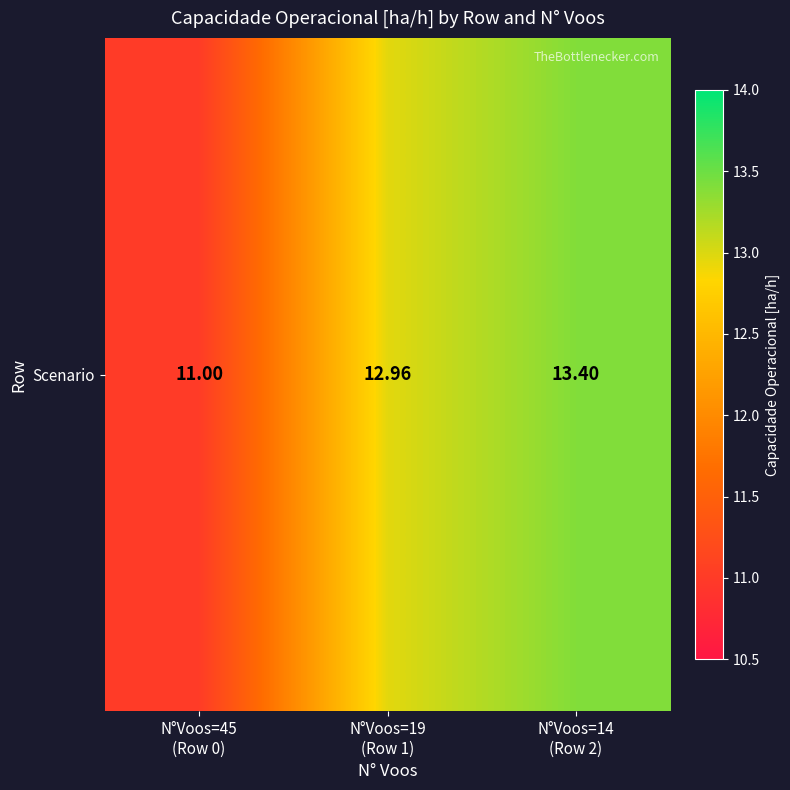

What is the greatest value displayed?

13.4